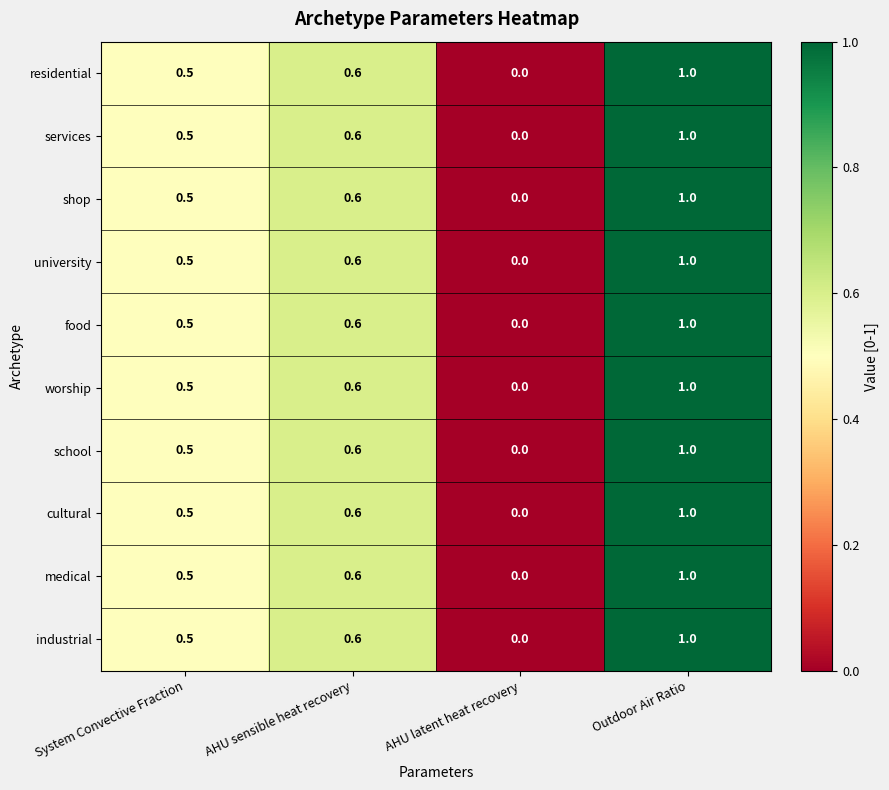

Is it true that shop equals 0.5 at System Convective Fraction?

True